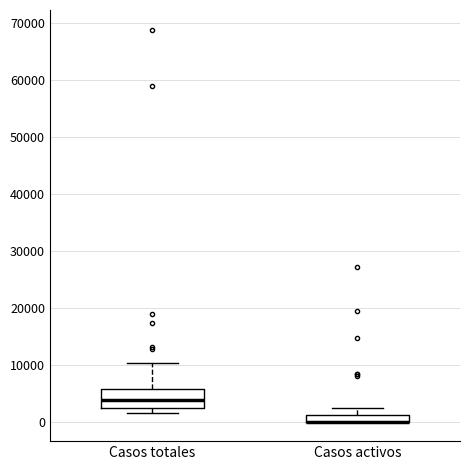

Where does the upper whisker of the box for Casos activos end on the y-axis? The values are not printed on the chart, so give them approximately, as read against the axis.

2000